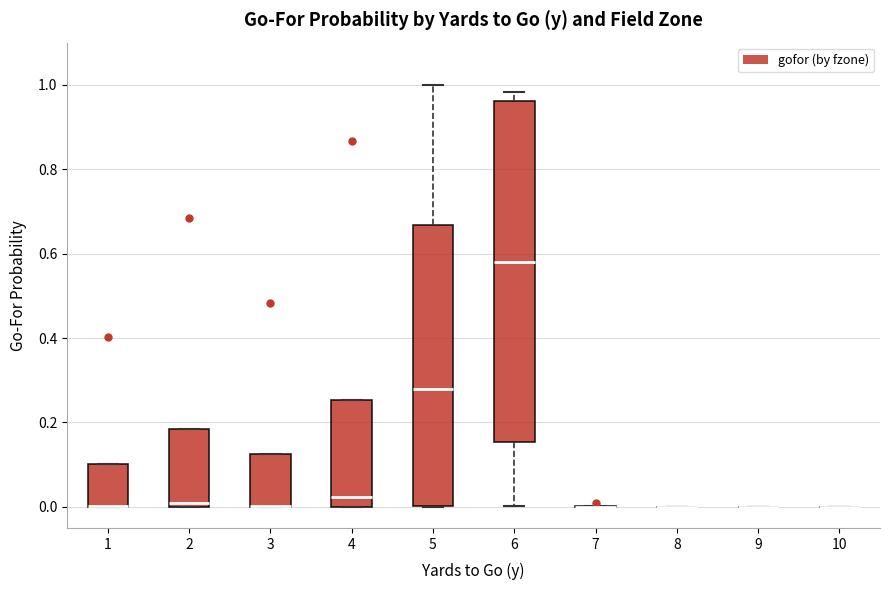

Where does the upper whisker of the box at x = 6 end on the y-axis? The values are not printed on the chart, so give them approximately, as read against the axis.

0.98